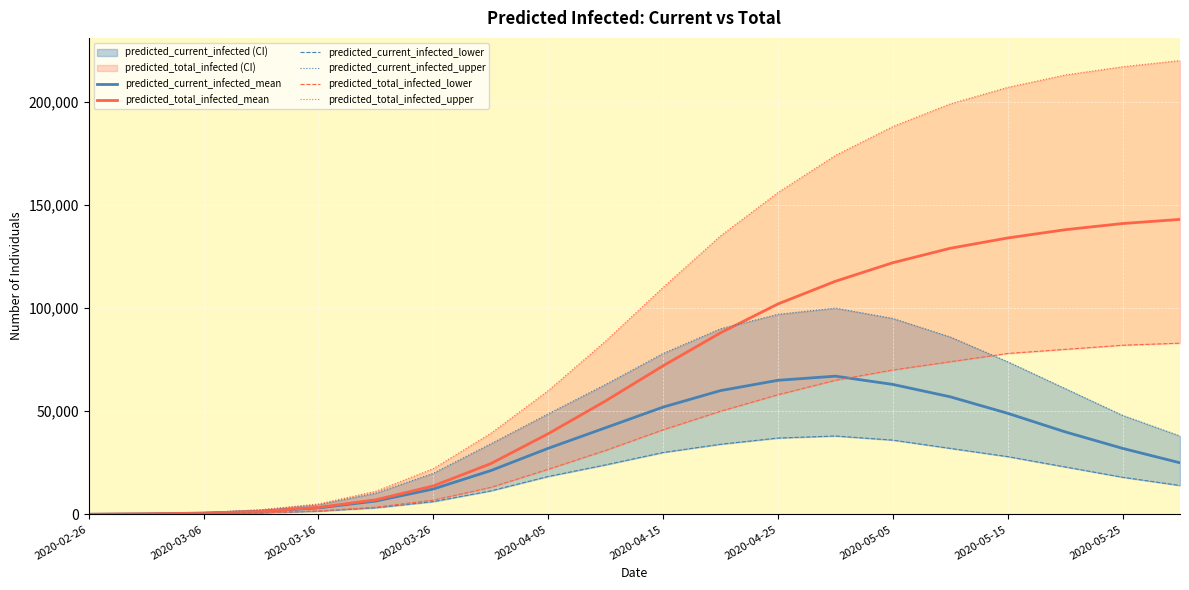

At which label does predicted_total_infected_mean reach its minimum?

2020-02-26